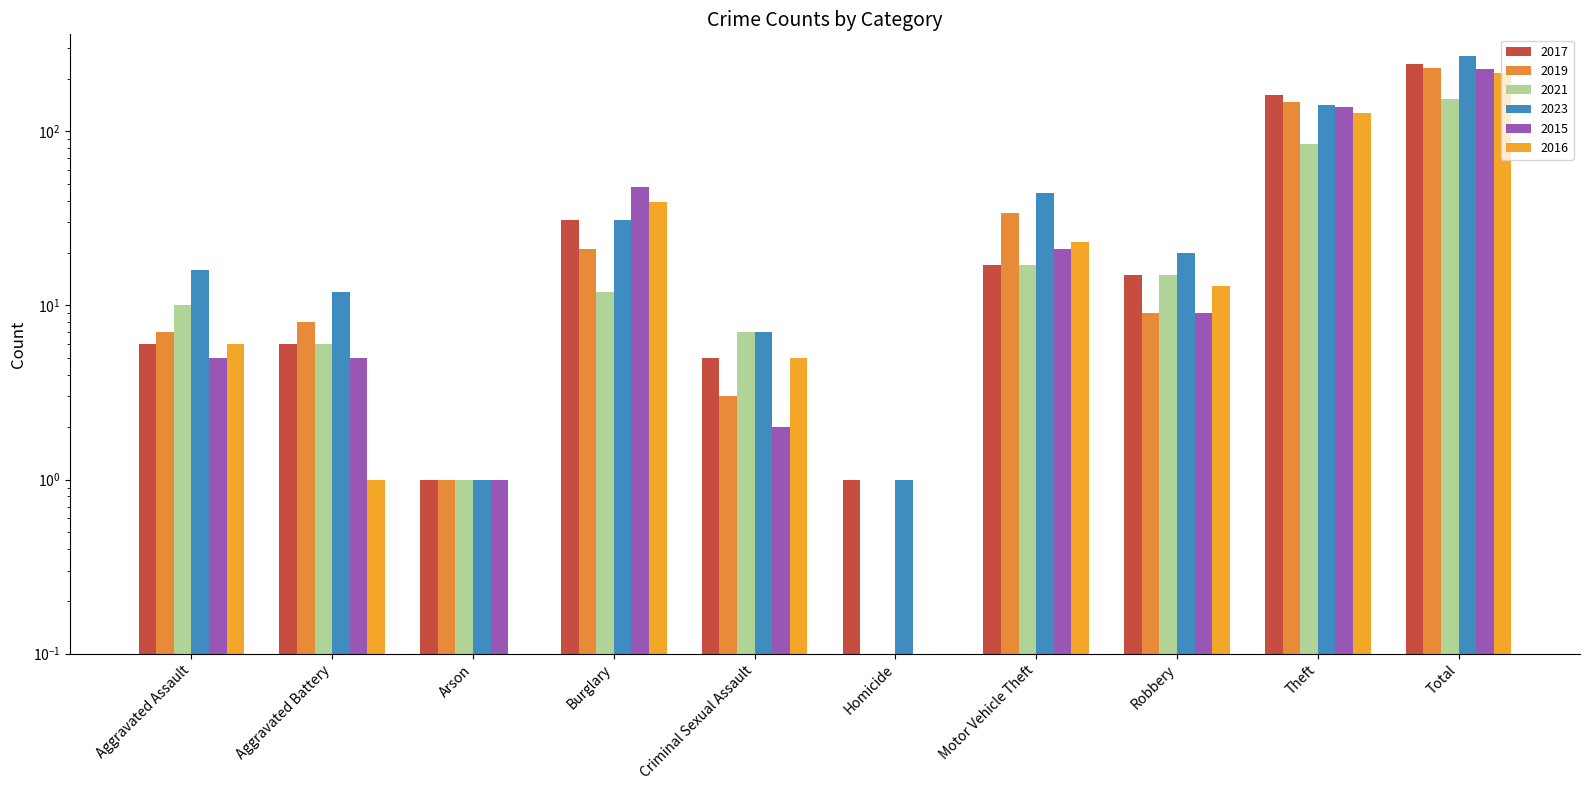

What is the average value of the 2021 series?

31